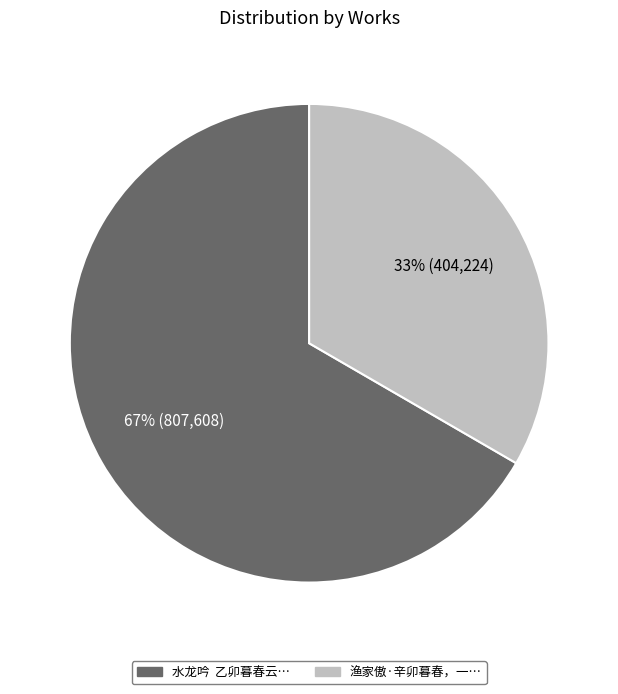

To the nearest percent, what is the average slice percentage?

50%